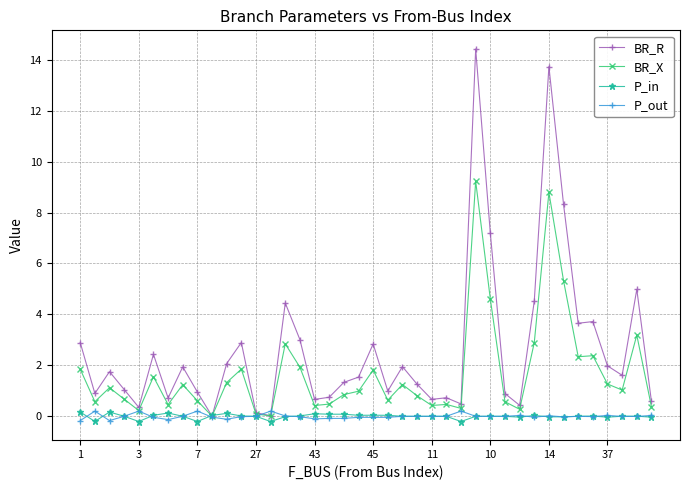

Which series has the widest spread of values?

BR_R